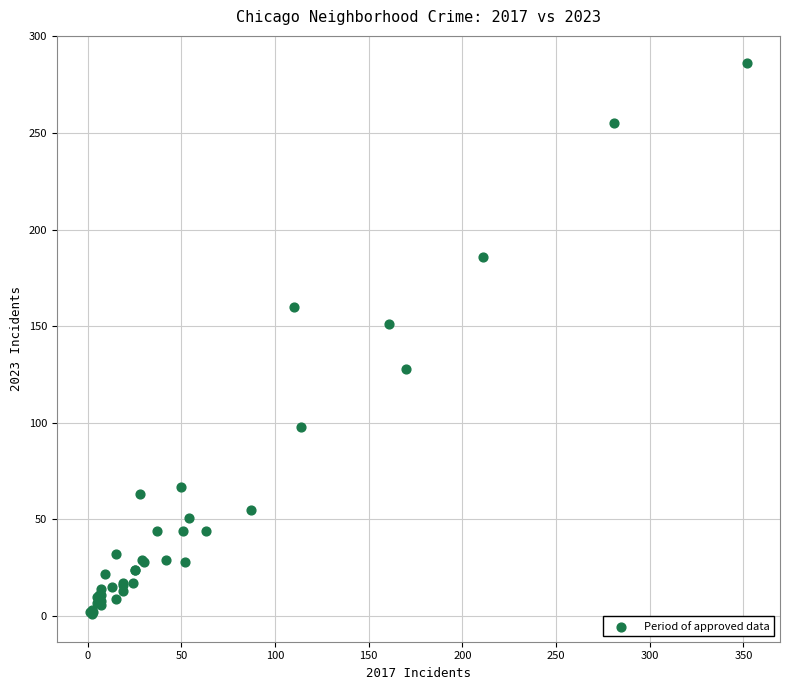

What Y value in the scatter plot is closest to 143?

151